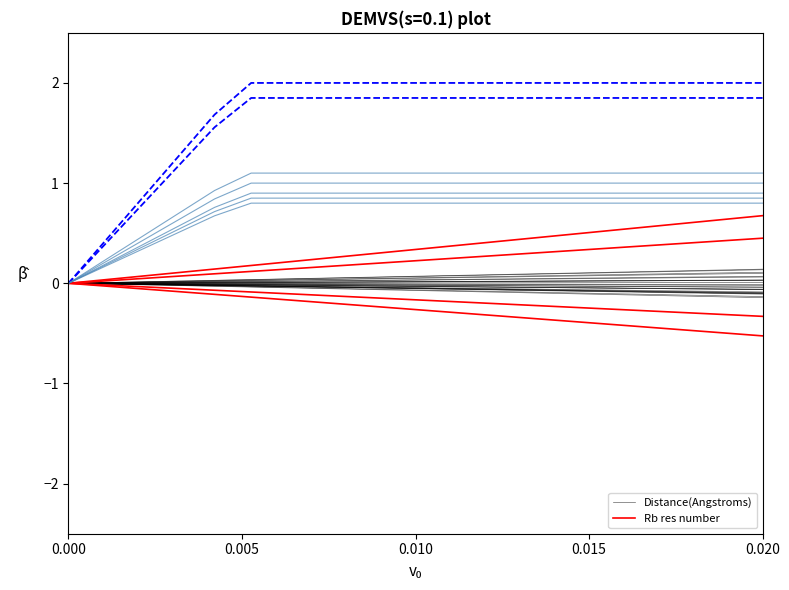

True or false: Rb res number and Distance(Angstroms) cross at least once.

False